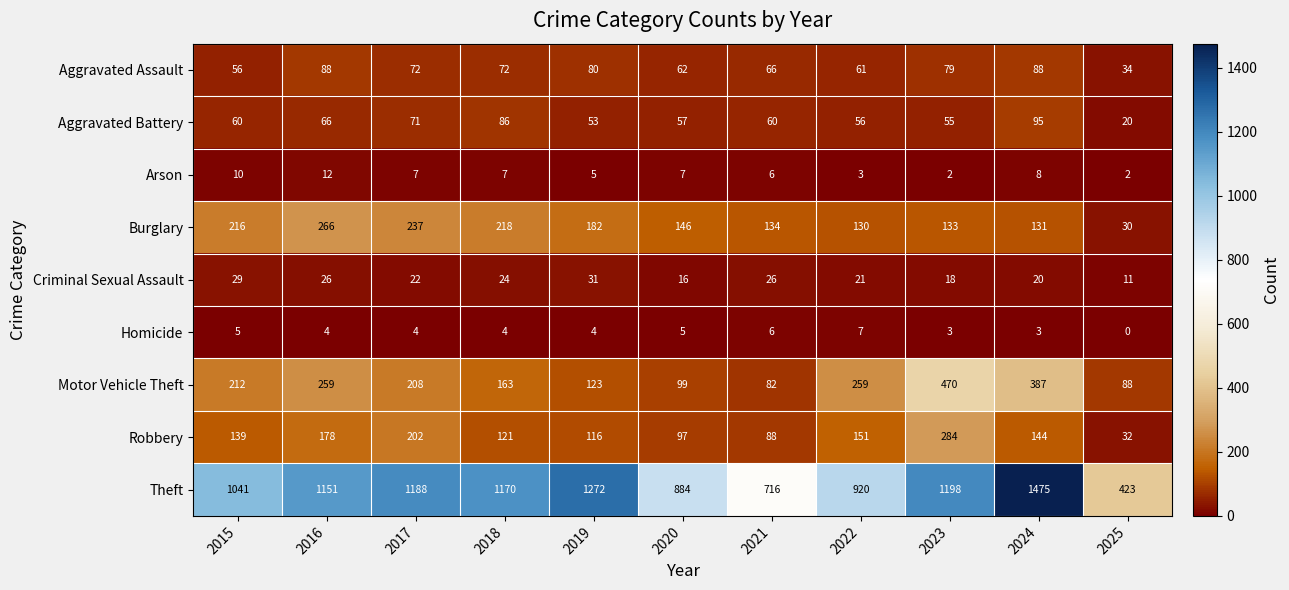

At 2020, list the series in order from largest to smallest.

Theft, Burglary, Motor Vehicle Theft, Robbery, Aggravated Assault, Aggravated Battery, Criminal Sexual Assault, Arson, Homicide